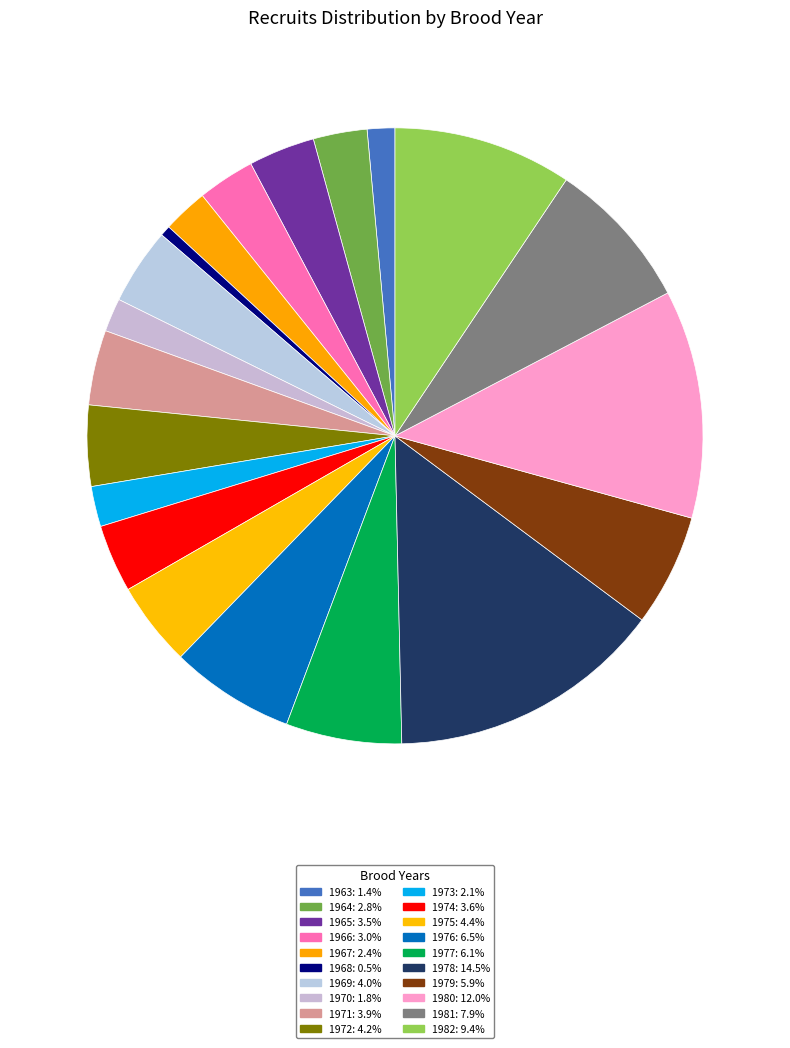

Approximately how many times larger is the value at 1970 compared to 1963?

1.2